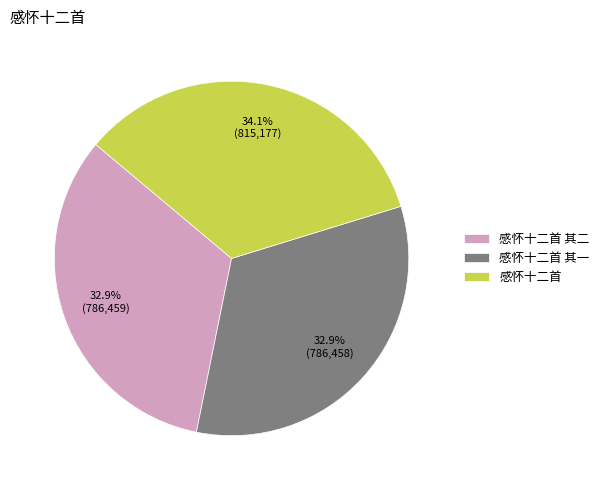

Which category has the biggest portion of the pie?

感怀十二首